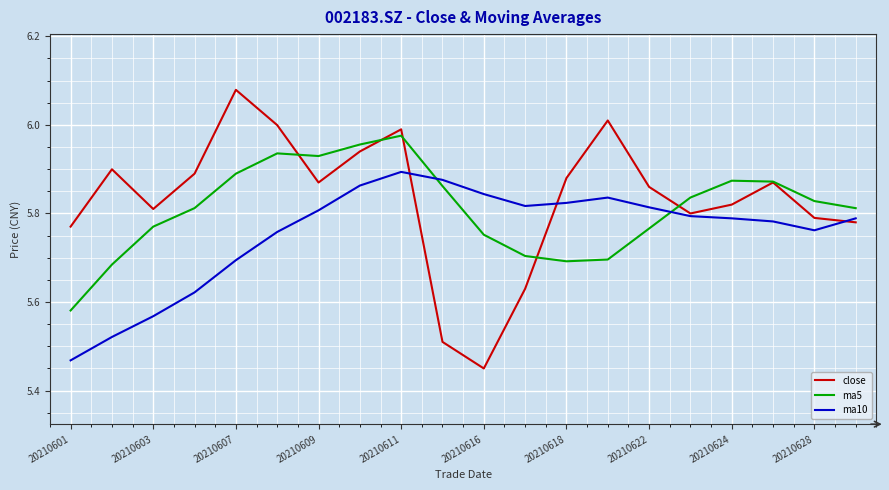

After their last crossing, which series has the higher values: ma5 or ma10?

ma5